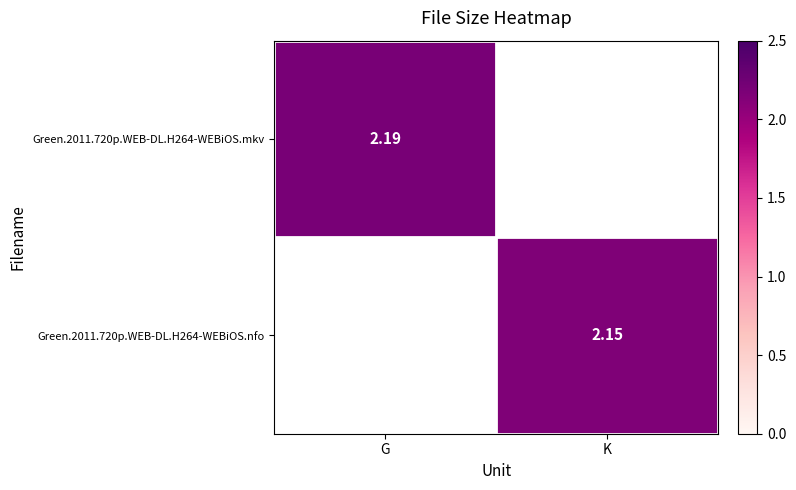

The value of Green.2011.720p.WEB-DL.H264-WEBiOS.mkv at G is 2.2. True or false?

True